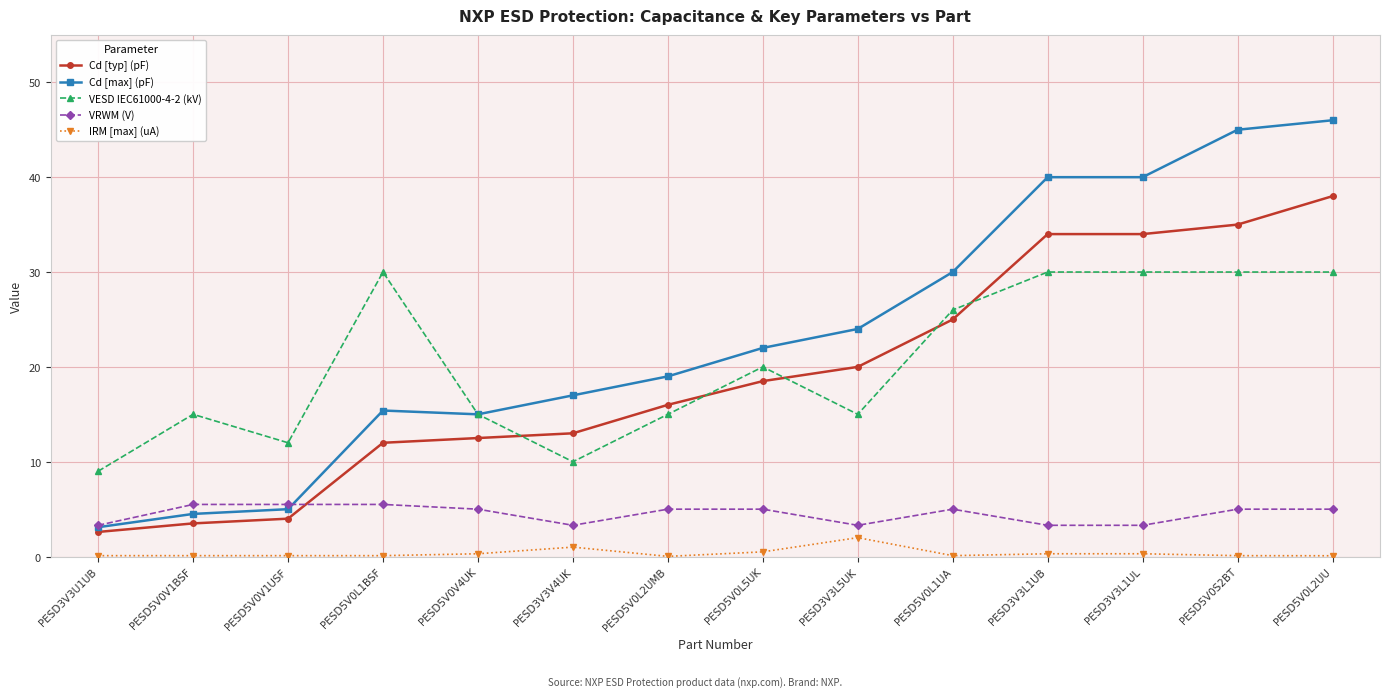

True or false: Cd [typ] (pF) and VESD IEC61000-4-2 (kV) cross at least once.

True